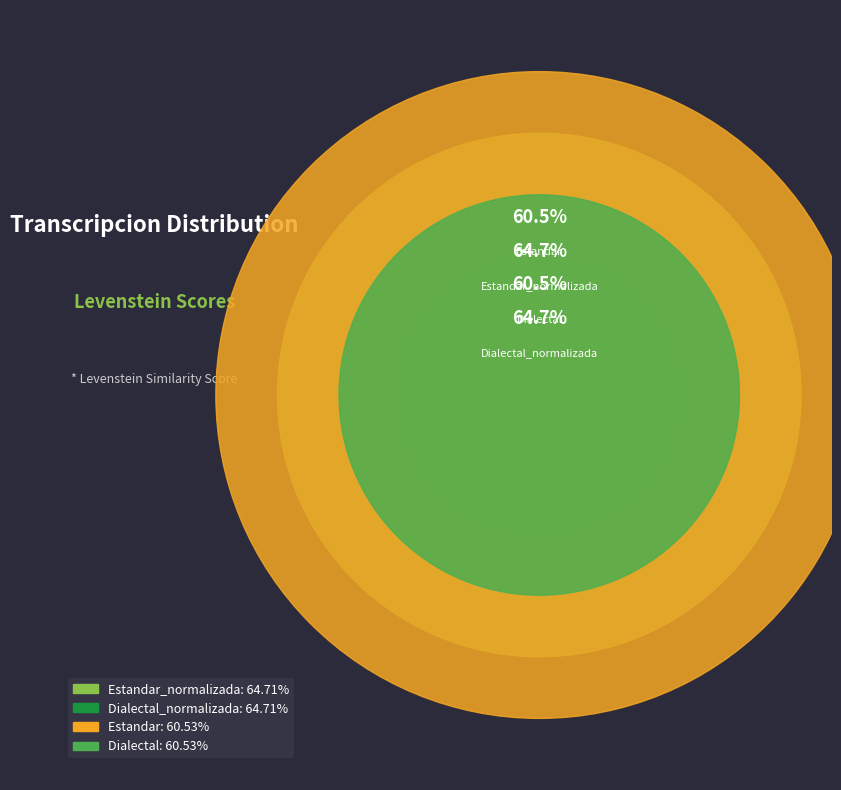

Does any single category account for the majority?

No